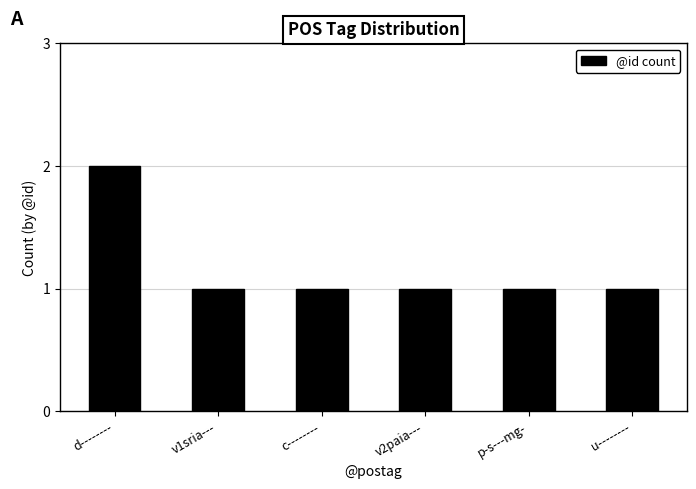

At which category does the chart reach its peak across all series?

d--------